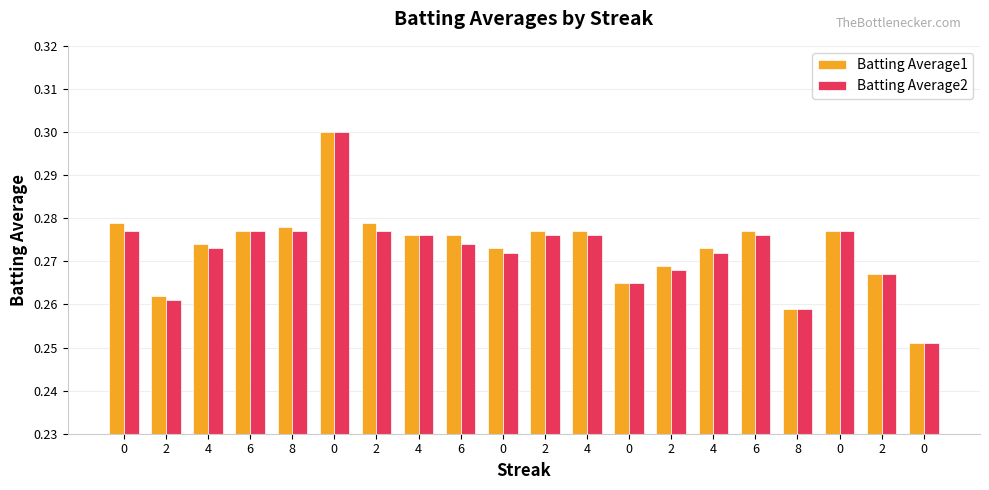

Reading left to right, list all the values displayed in this chart.

Batting Average1: 0.3	0.3	0.3	0.3	0.3	0.3	0.3	0.3	0.3	0.3	0.3	0.3	0.3	0.3	0.3	0.3	0.3	0.3	0.3	0.3
Batting Average2: 0.3	0.3	0.3	0.3	0.3	0.3	0.3	0.3	0.3	0.3	0.3	0.3	0.3	0.3	0.3	0.3	0.3	0.3	0.3	0.3